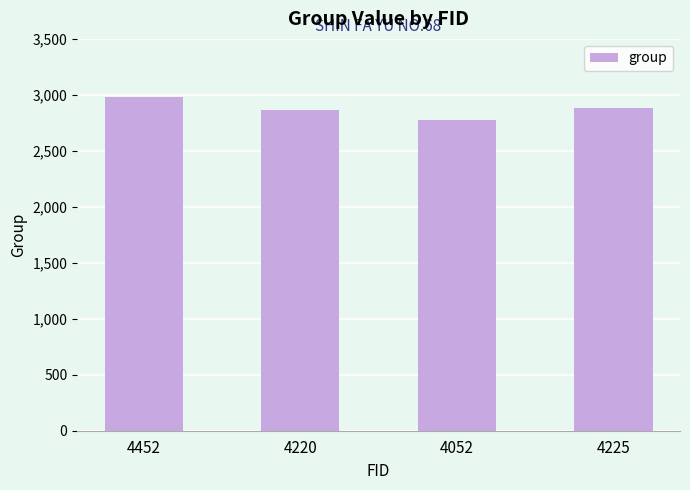

How many series are shown in this chart?

1